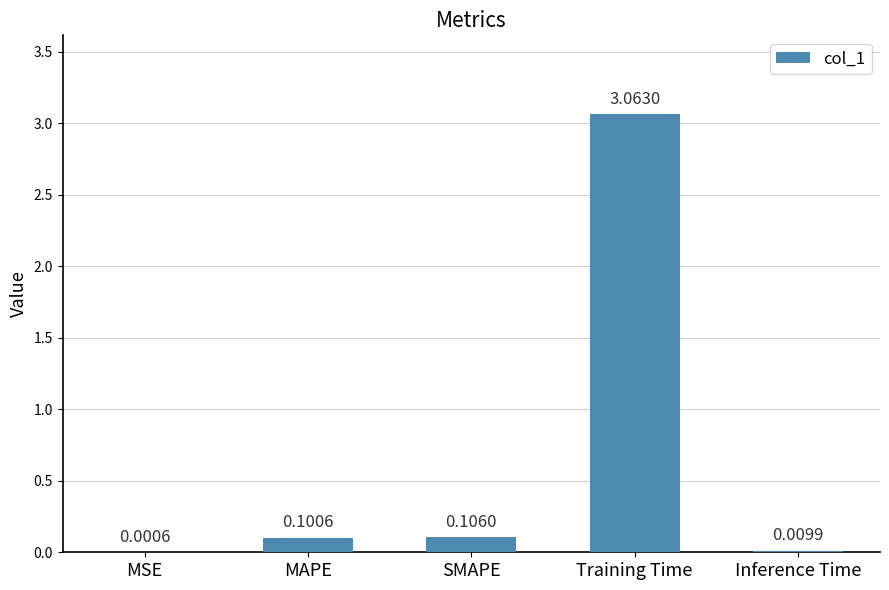

What is the sum of all values?

3.3